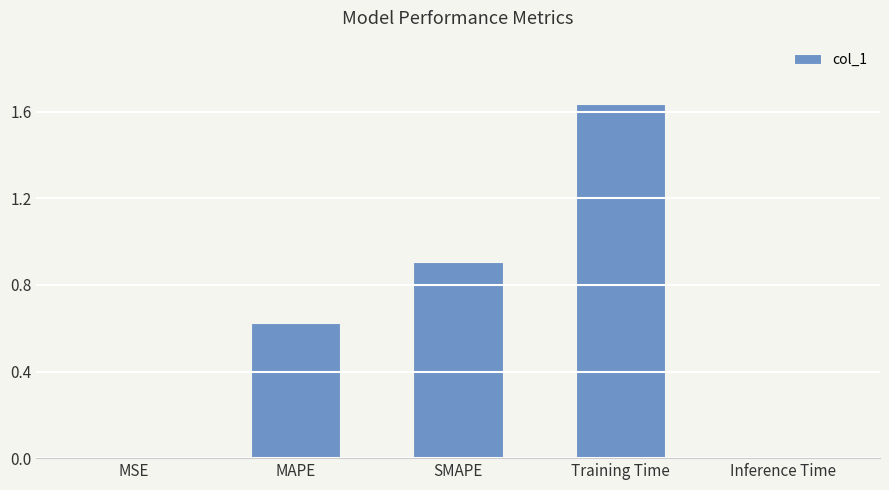

Which label corresponds to the largest value in the chart?

Training Time